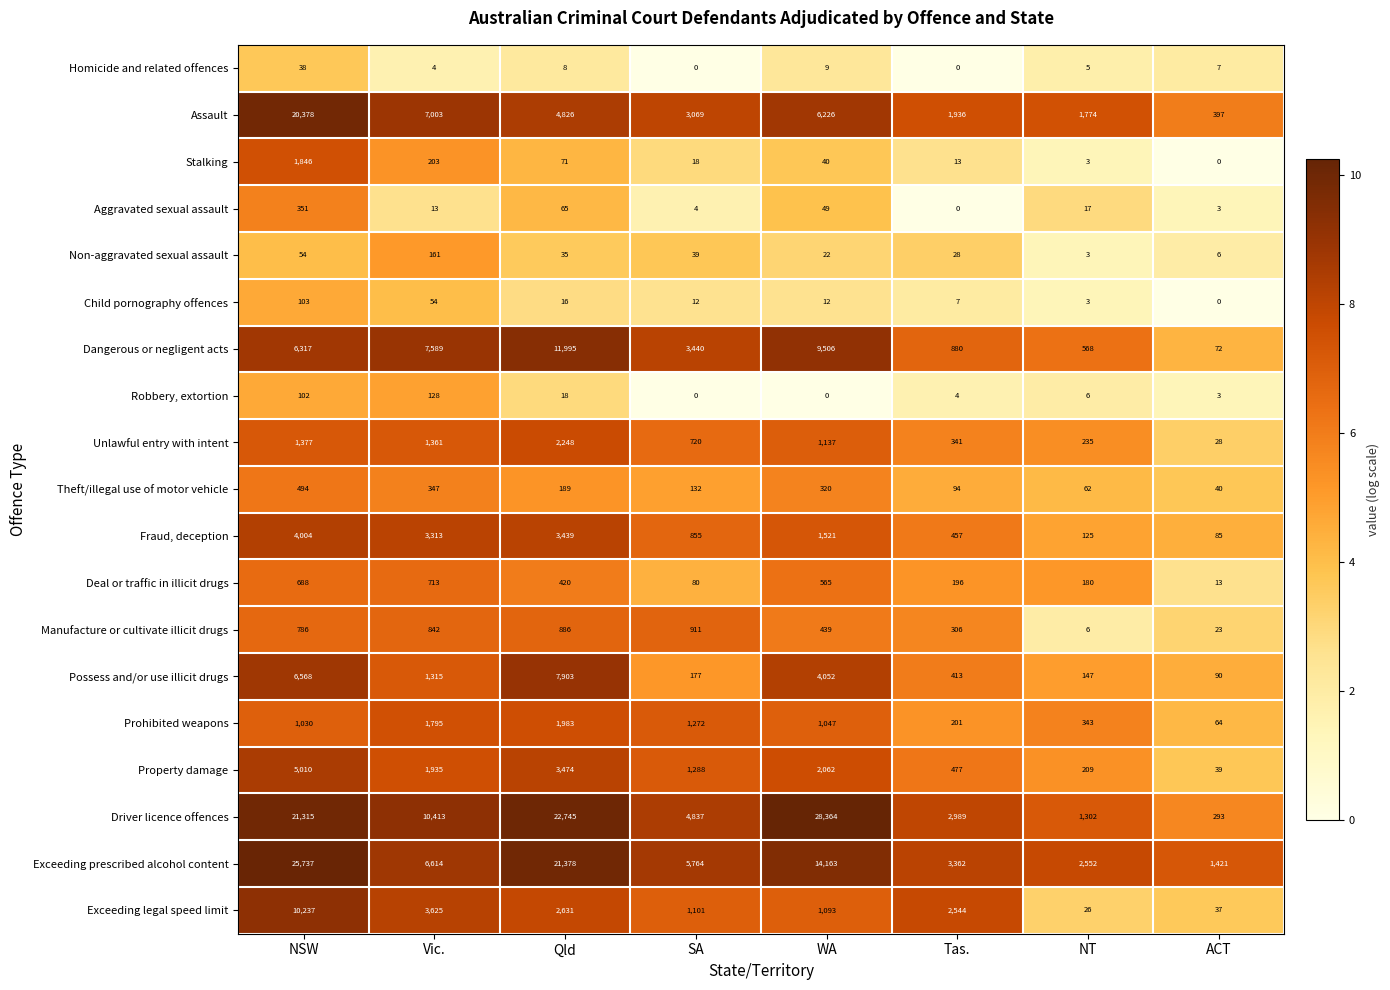

Is it true that Property damage equals 39 at ACT?

True